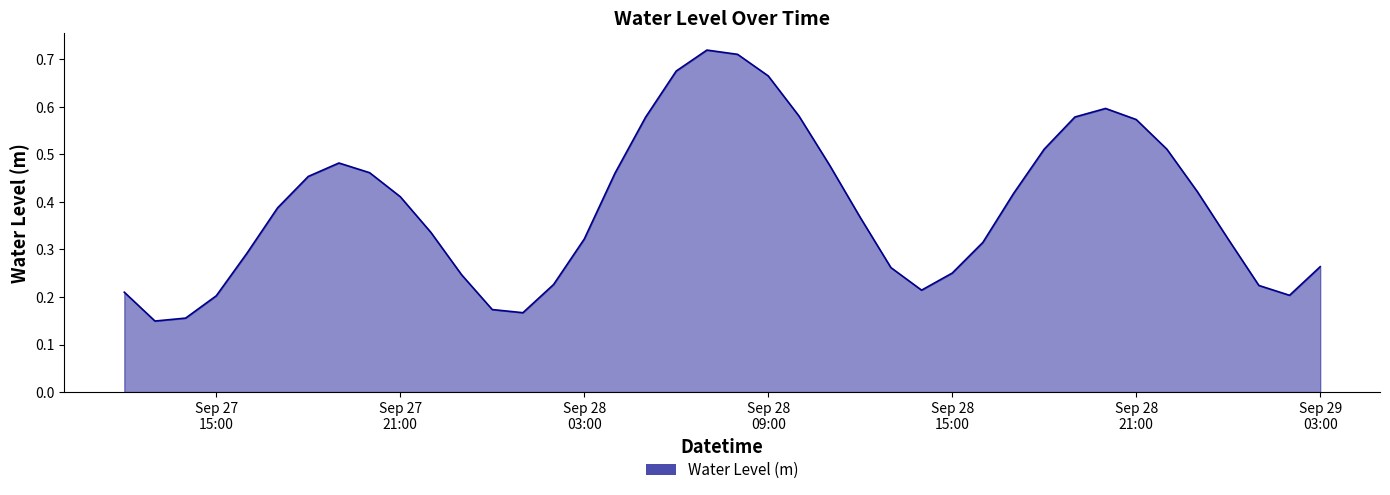

True or false: there are more than 2 points higher than both neighbors.

True